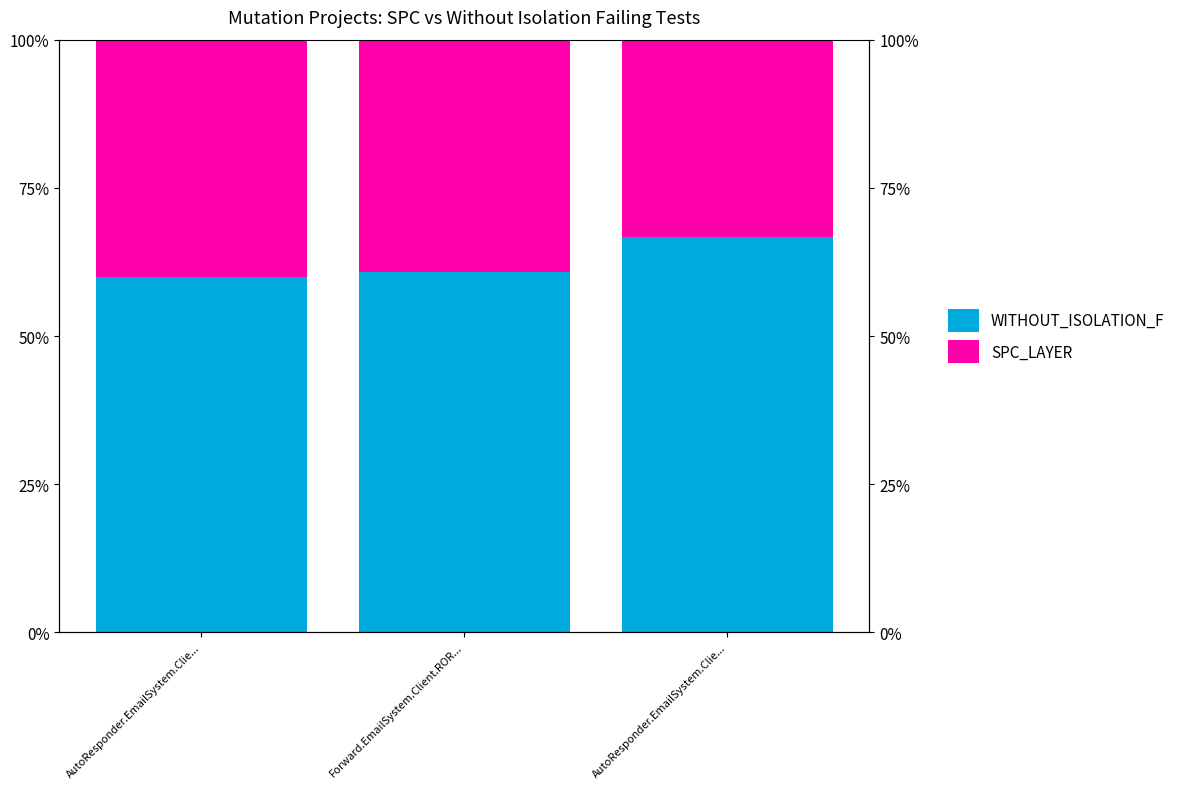

What is the total value across all series at AutoResponder.EmailSystem.Clie...?

1.0